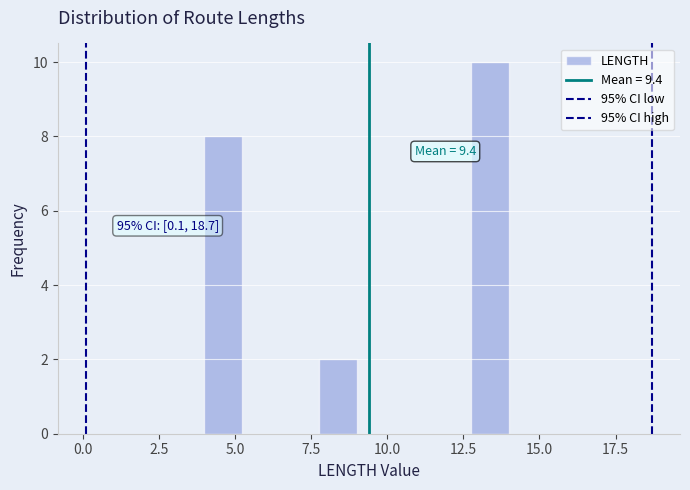

Read against the x-axis, roughly where is the centre of the tallest bar?

13.5